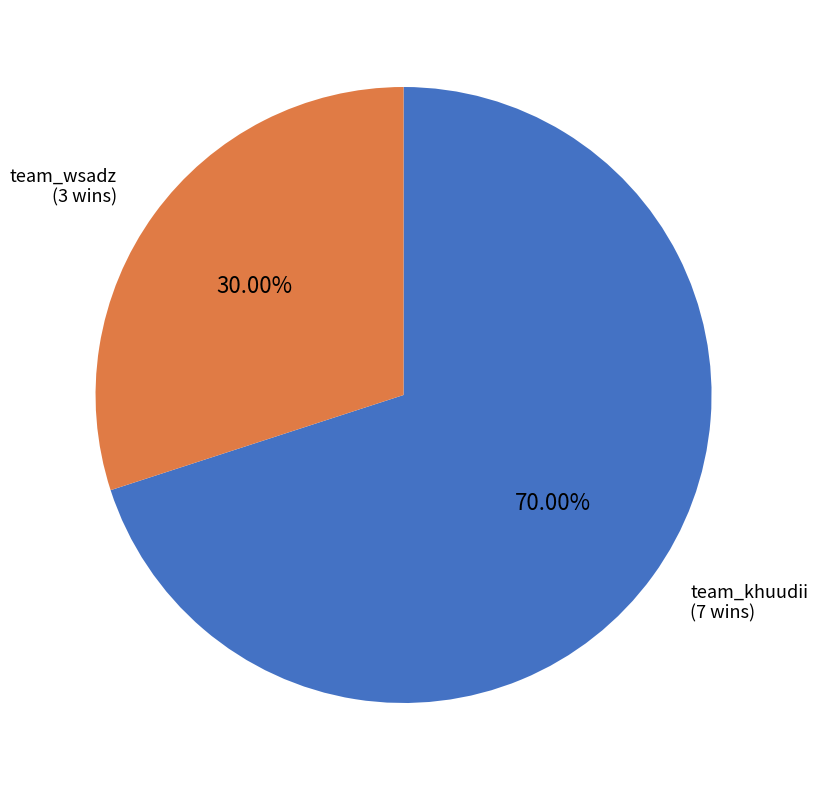

What is the largest slice in the pie chart?

team_khuudii